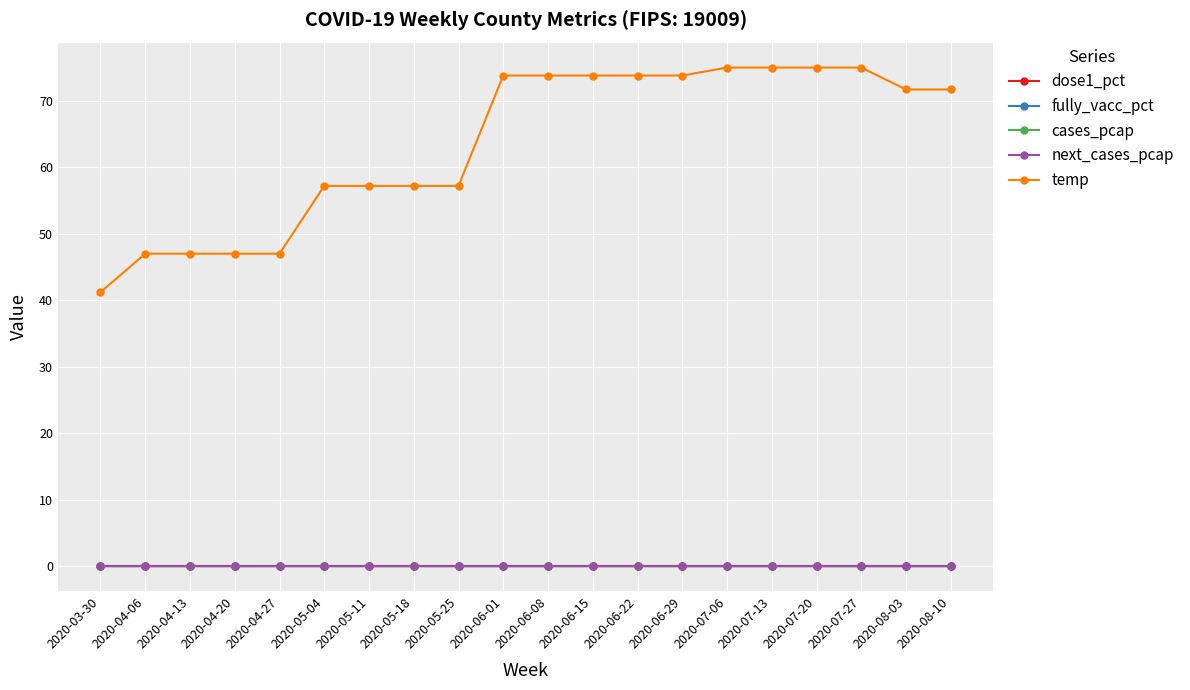

Does the chart have visible grid lines?

Yes